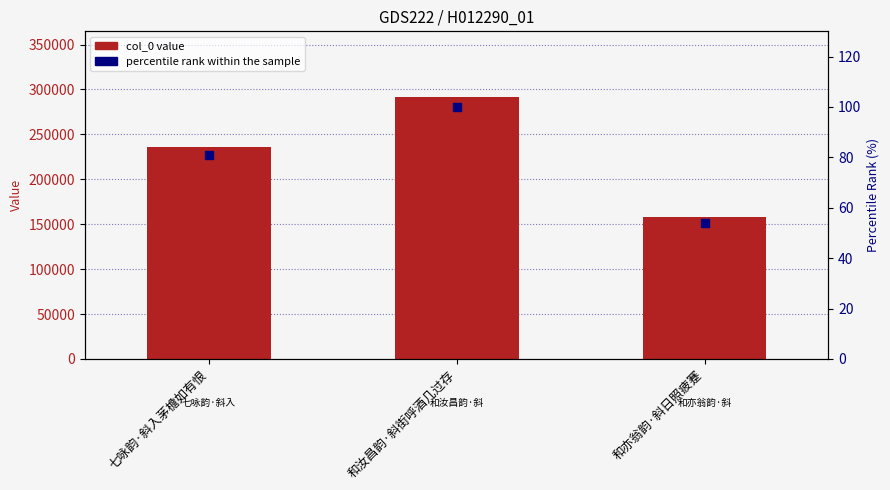

Is the value of percentile rank within the sample at 七咏韵·斜入茅檐如有恨 greater than the value of col_0 at 和亦翁韵·斜日照疲蹇?

No